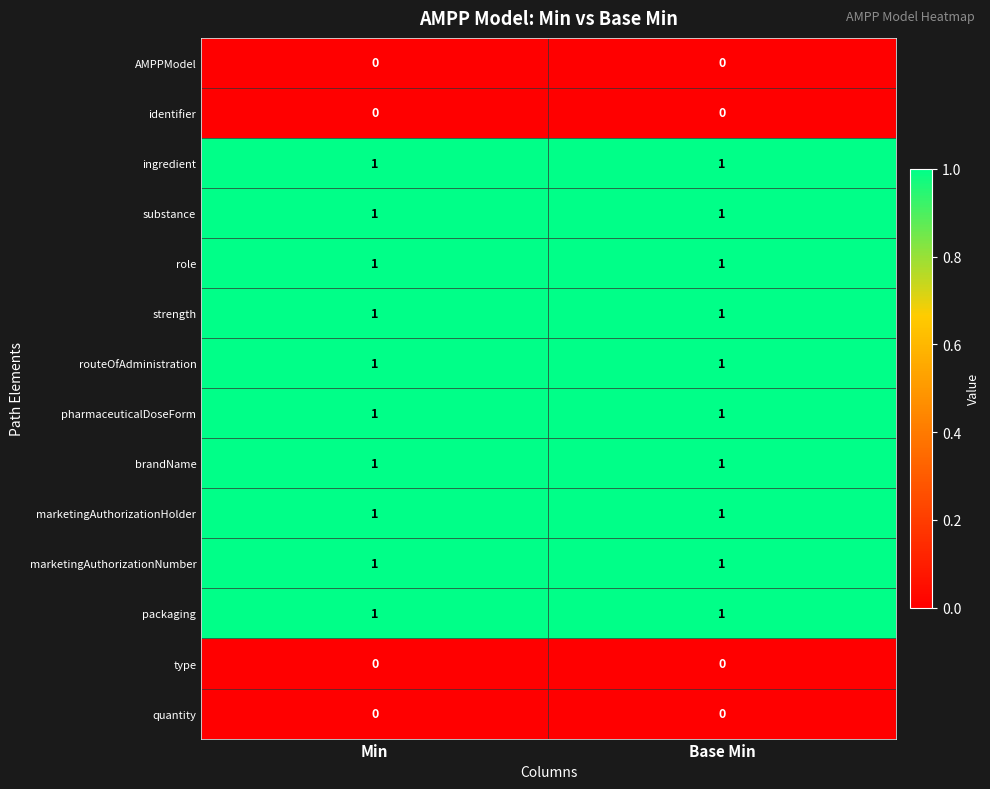

What is the total value across all series at Base Min?

10